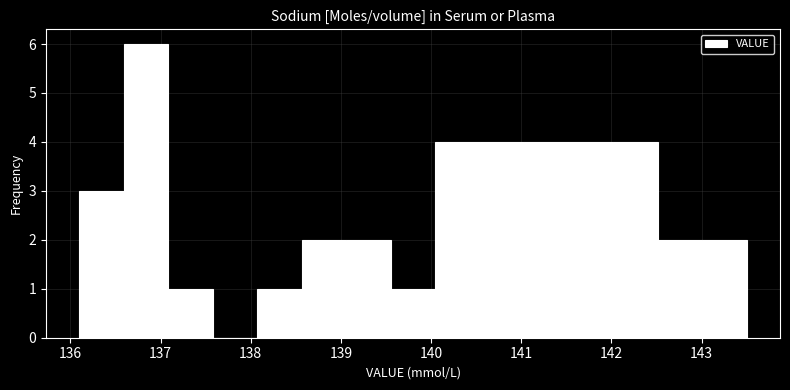

How tall is the bar that spans 139.1 to 139.6 on the x-axis? Neither the bar edges nor the heights are printed on the chart, so give them approximately, as read against the axes.

2